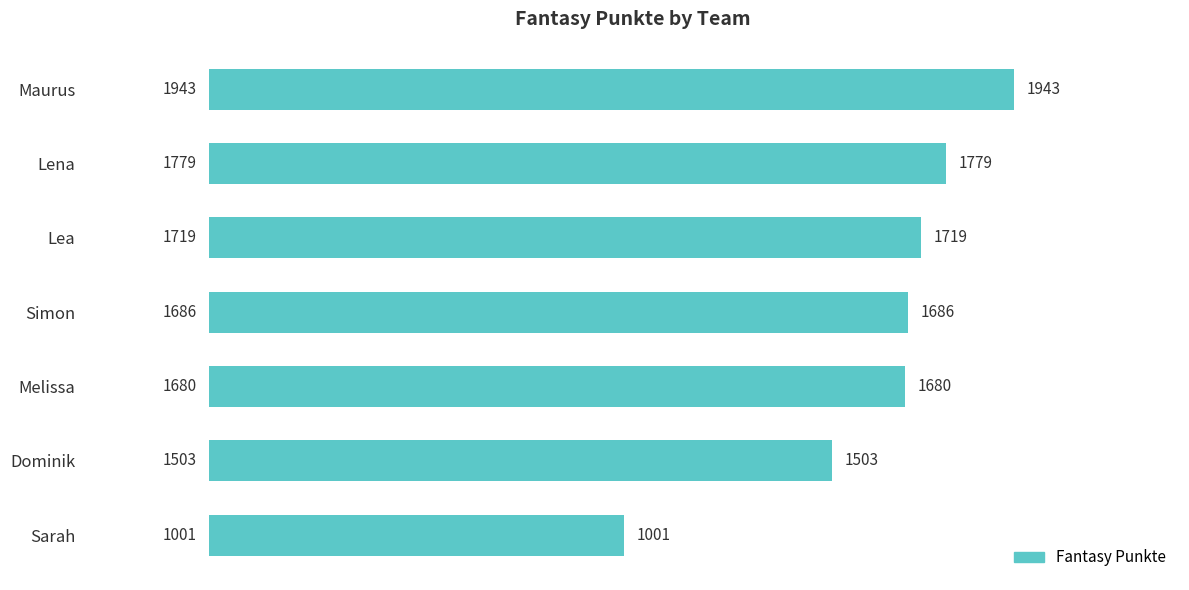

What is the greatest value displayed?

1943